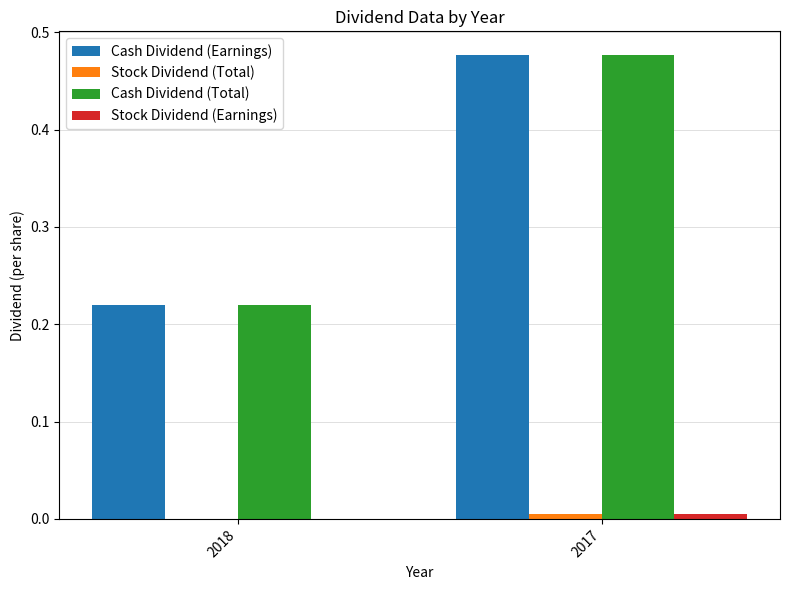

At which category does the chart reach its peak across all series?

2017